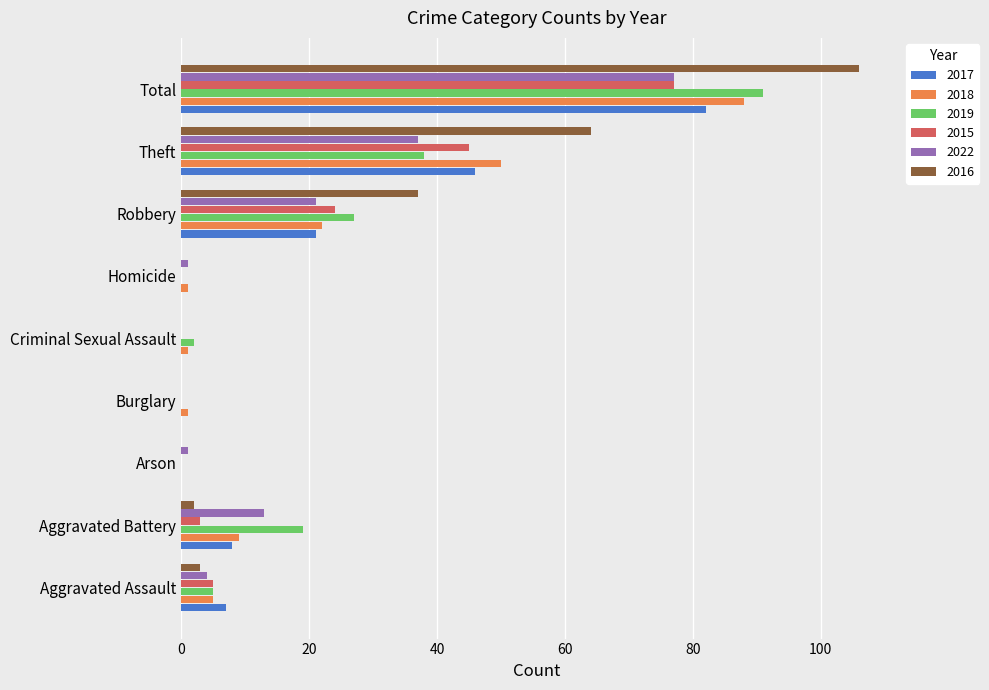

What is the maximum value for 2022?

77